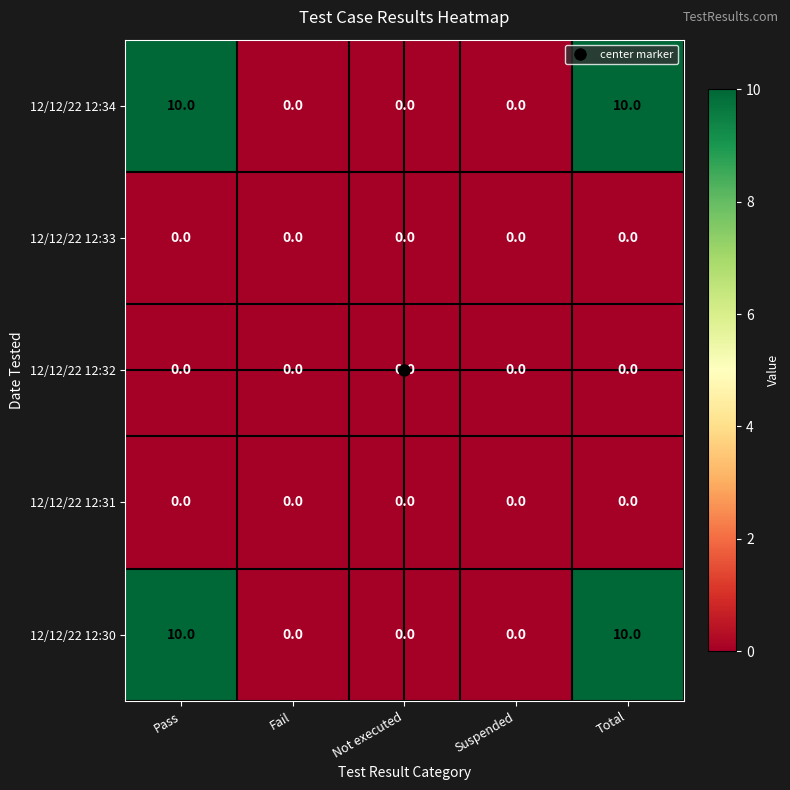

What is the sum of the 12/12/22 12:30 values at Pass and Total?

20